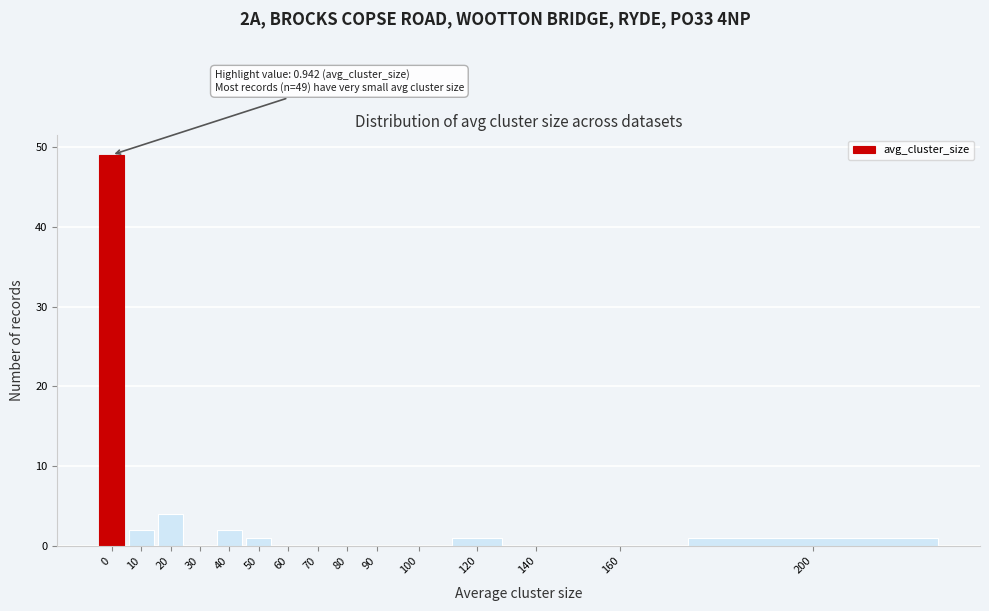

Reading right to left, transcribe all the data shown in this chart.

200=1	160=0	140=0	120=1	100=0	90=0	80=0	70=0	60=0	50=1	40=2	30=0	20=4	10=2	0=49